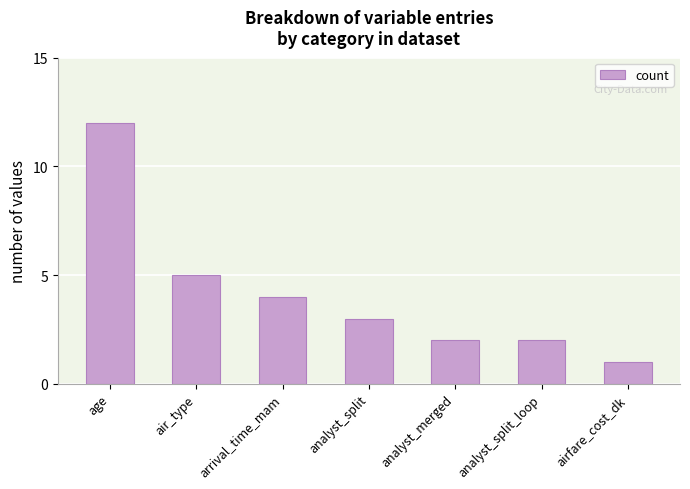

The value at analyst_merged is 2. True or false?

True